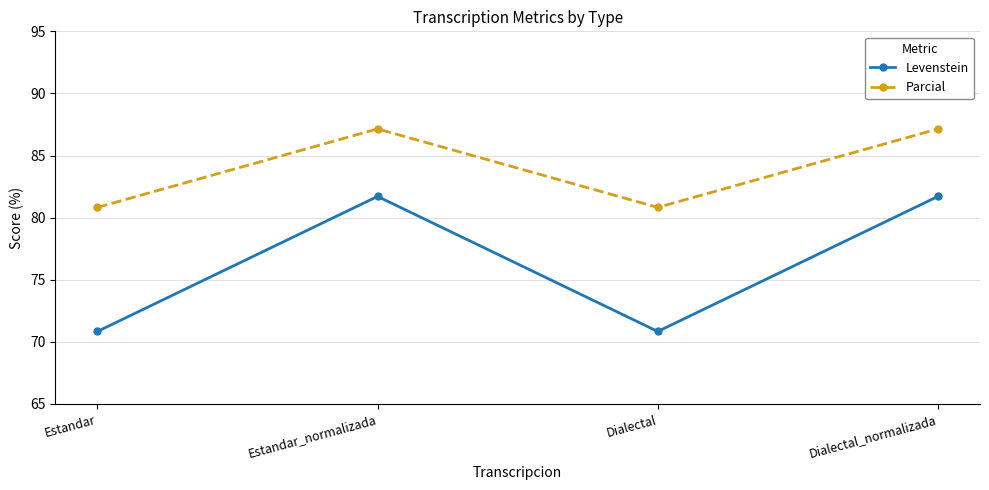

How many values in the Levenstein series exceed 81?

2